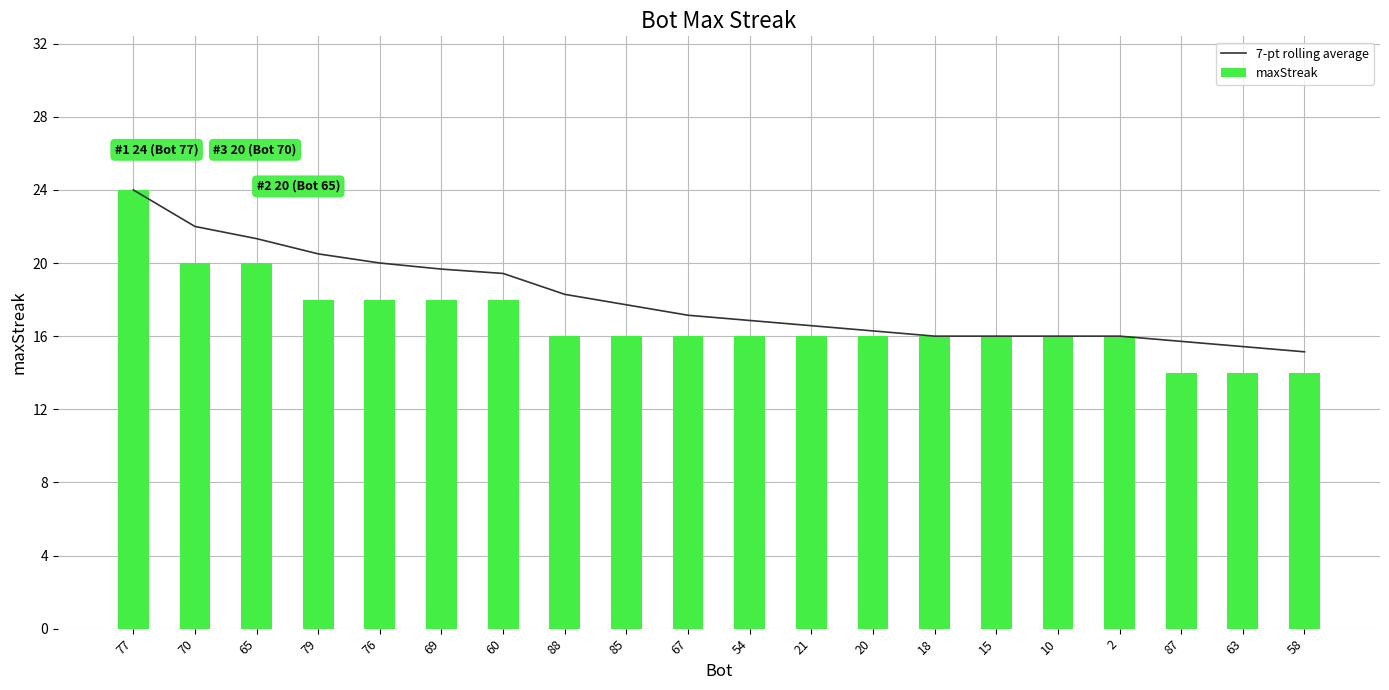

Reading right to left, transcribe all the data shown in this chart.

7-pt rolling average: 58=15.1	63=15.4	87=15.7	2=16.0	10=16.0	15=16.0	18=16.0	20=16.3	21=16.6	54=16.9	67=17.1	85=17.7	88=18.3	60=19.4	69=19.7	76=20.0	79=20.5	65=21.3	70=22.0	77=24.0
maxStreak: 58=14.0	63=14.0	87=14.0	2=16.0	10=16.0	15=16.0	18=16.0	20=16.0	21=16.0	54=16.0	67=16.0	85=16.0	88=16.0	60=18.0	69=18.0	76=18.0	79=18.0	65=20.0	70=20.0	77=24.0